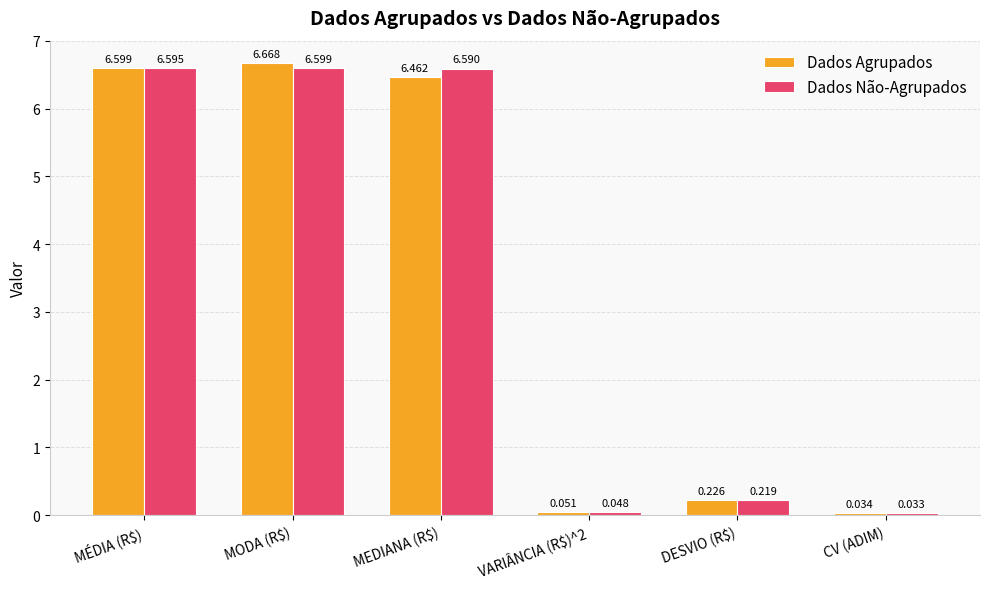

Which label corresponds to the smallest value in the chart?

CV (ADIM)